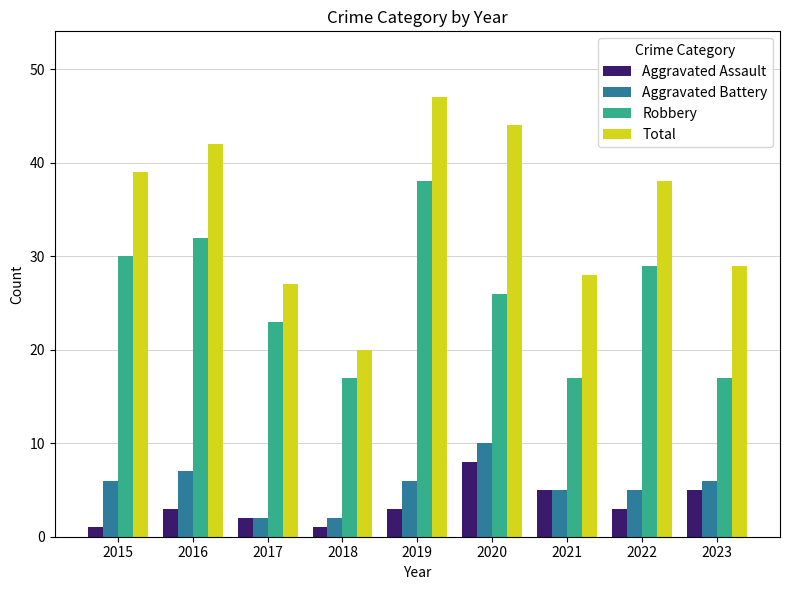

At how many categories does at least one series exceed 33?

5